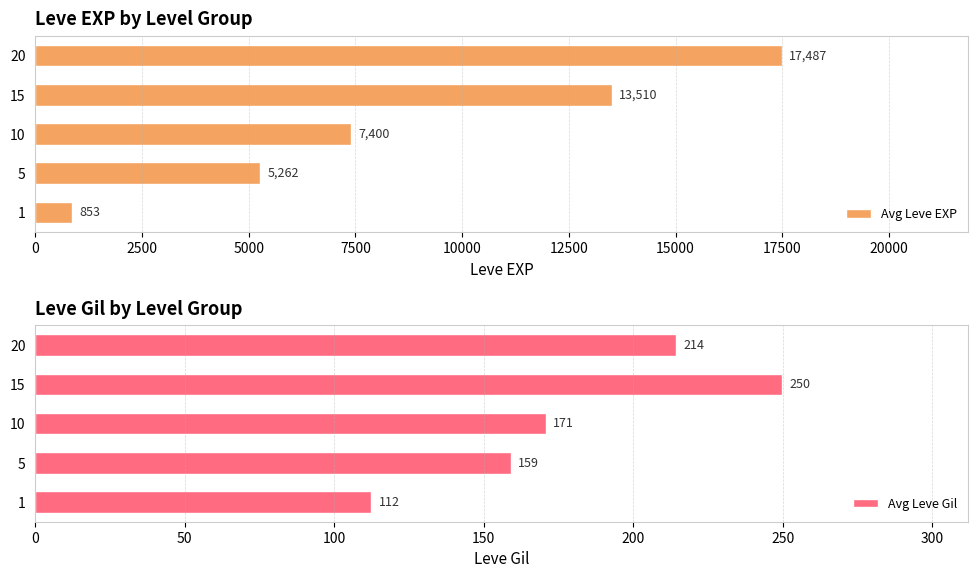

Does the chart contain stacked bars?

No